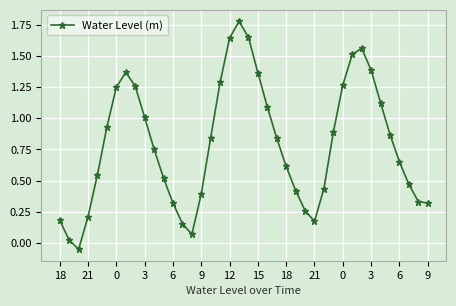

How many data points are less than 0?

1